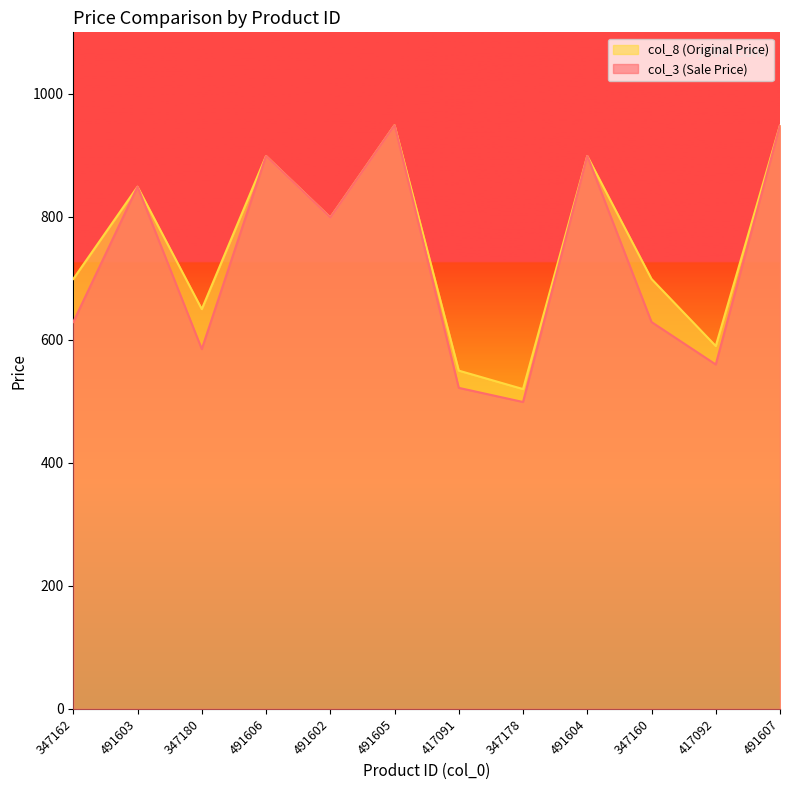

Which series has the largest range (max minus min)?

col_3 (Sale Price)